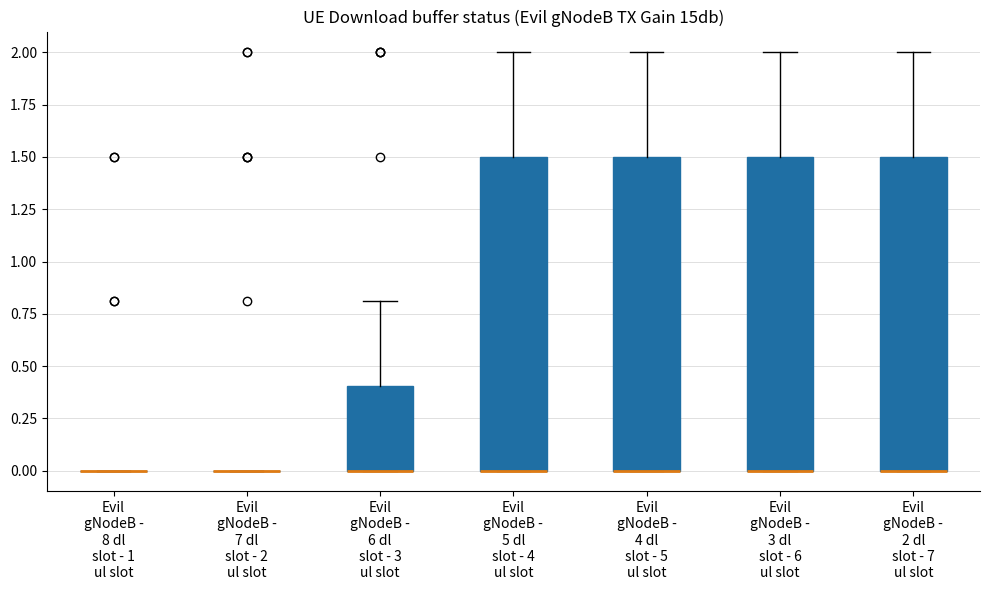

Reading left to right, read every box against the y-axis: the position of its median line, the range the box covers, and the ends of its whiskers. The values are not printed on the chart, so give them approximately, as read against the axis.

Evil gNodeB - 8 dl slot - 1 ul slot: box collapsed to a line at 0.0, whiskers 0.0 to 0.0
Evil gNodeB - 7 dl slot - 2 ul slot: box collapsed to a line at 0.0, whiskers 0.0 to 0.0
Evil gNodeB - 6 dl slot - 3 ul slot: median 0.0 (drawn on the box's lower edge), box 0.0 to 0.4, whiskers 0.0 to 0.8
Evil gNodeB - 5 dl slot - 4 ul slot: median 0.0 (drawn on the box's lower edge), box 0.0 to 1.5, whiskers 0.0 to 2.0
Evil gNodeB - 4 dl slot - 5 ul slot: median 0.0 (drawn on the box's lower edge), box 0.0 to 1.5, whiskers 0.0 to 2.0
Evil gNodeB - 3 dl slot - 6 ul slot: median 0.0 (drawn on the box's lower edge), box 0.0 to 1.5, whiskers 0.0 to 2.0
Evil gNodeB - 2 dl slot - 7 ul slot: median 0.0 (drawn on the box's lower edge), box 0.0 to 1.5, whiskers 0.0 to 2.0